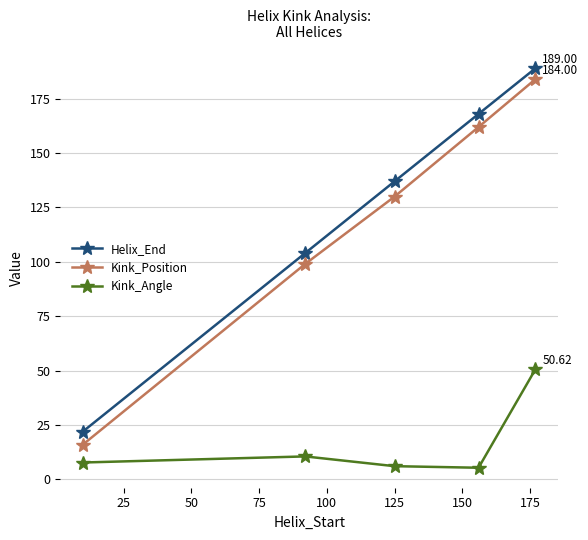

Which series has the largest range (max minus min)?

Kink_Position